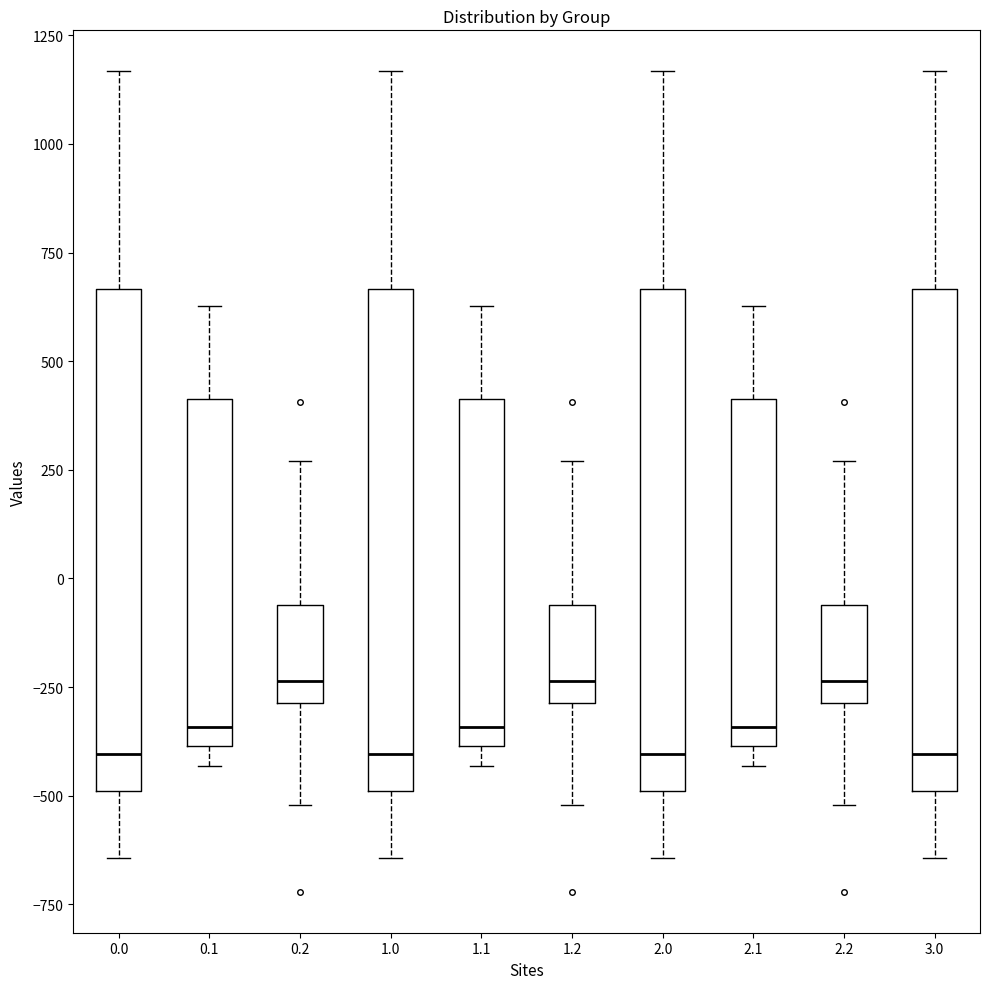

Reading left to right, read every box against the y-axis: the position of its median line, the range the box covers, and the ends of its whiskers. The values are not printed on the chart, so give them approximately, as read against the axis.

0.0: median -400, box -500 to 650, whiskers -650 to 1150
0.1: median -350, box -400 to 400, whiskers -450 to 650
0.2: median -250, box -300 to -50, whiskers -500 to 250
1.0: median -400, box -500 to 650, whiskers -650 to 1150
1.1: median -350, box -400 to 400, whiskers -450 to 650
1.2: median -250, box -300 to -50, whiskers -500 to 250
2.0: median -400, box -500 to 650, whiskers -650 to 1150
2.1: median -350, box -400 to 400, whiskers -450 to 650
2.2: median -250, box -300 to -50, whiskers -500 to 250
3.0: median -400, box -500 to 650, whiskers -650 to 1150